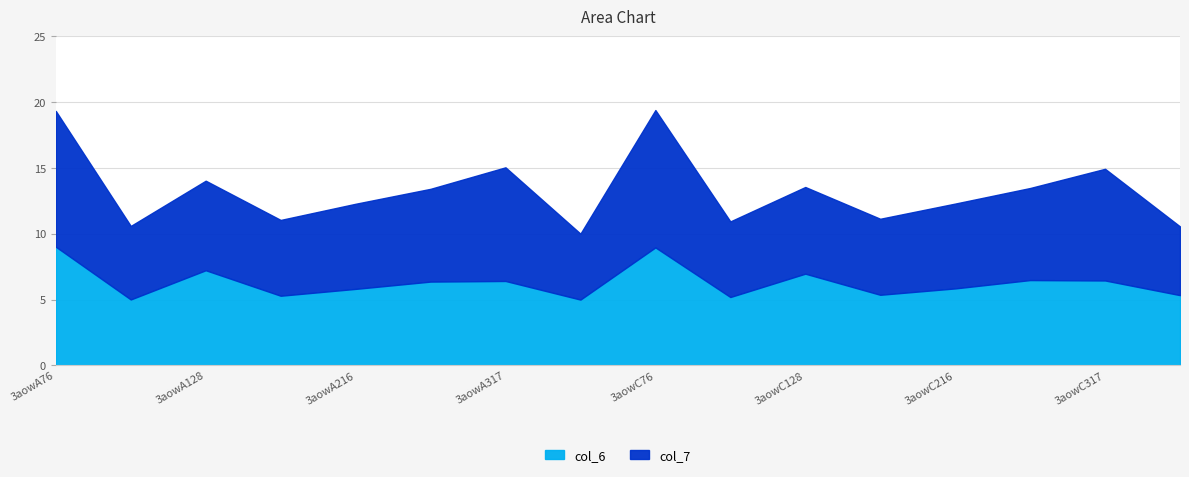

What position from the left is 3aowA285?

6